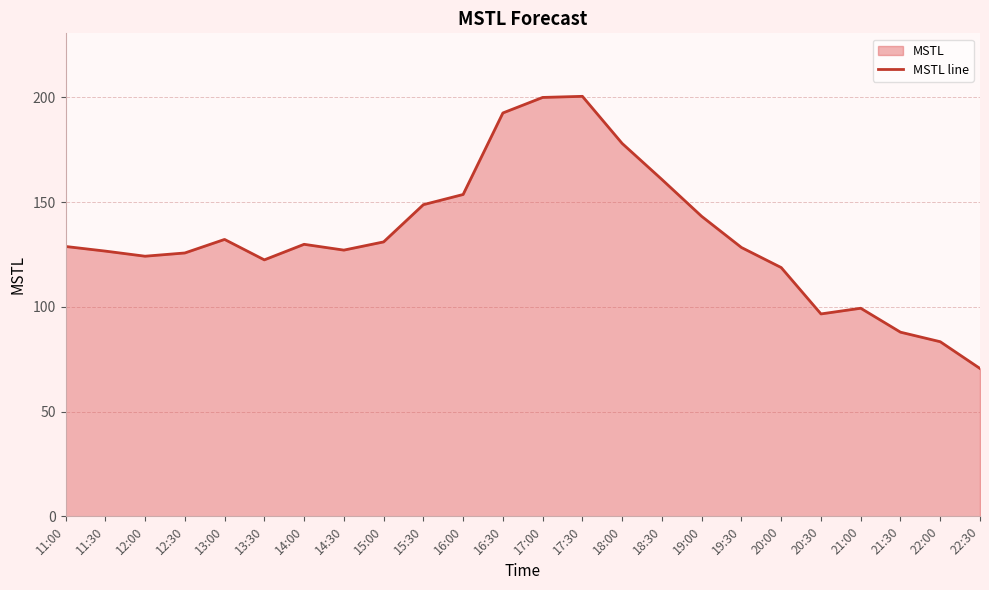

What is the difference between the second highest and minimum values?

129.4